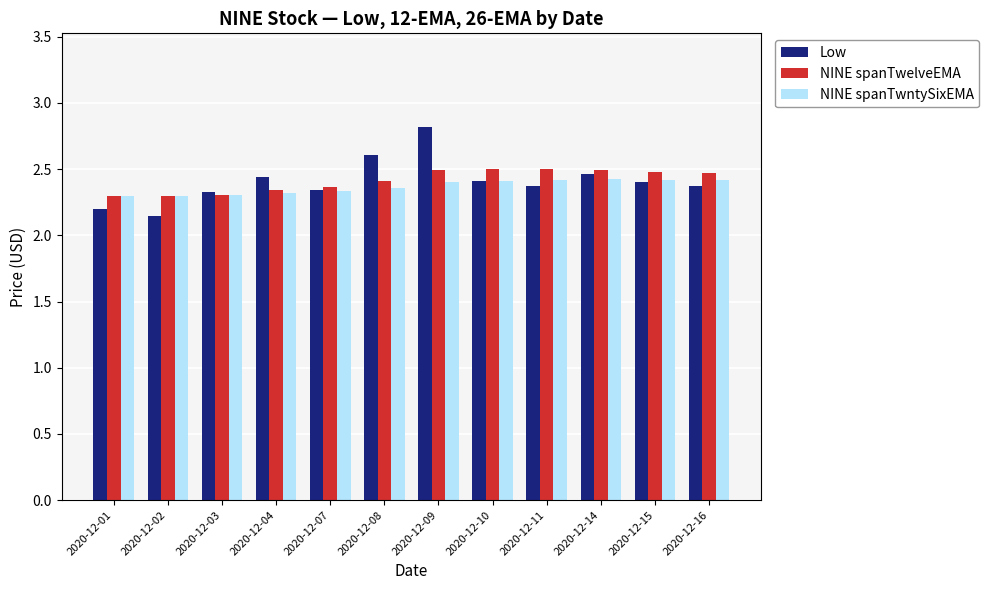

How many categories are shown in the chart?

12